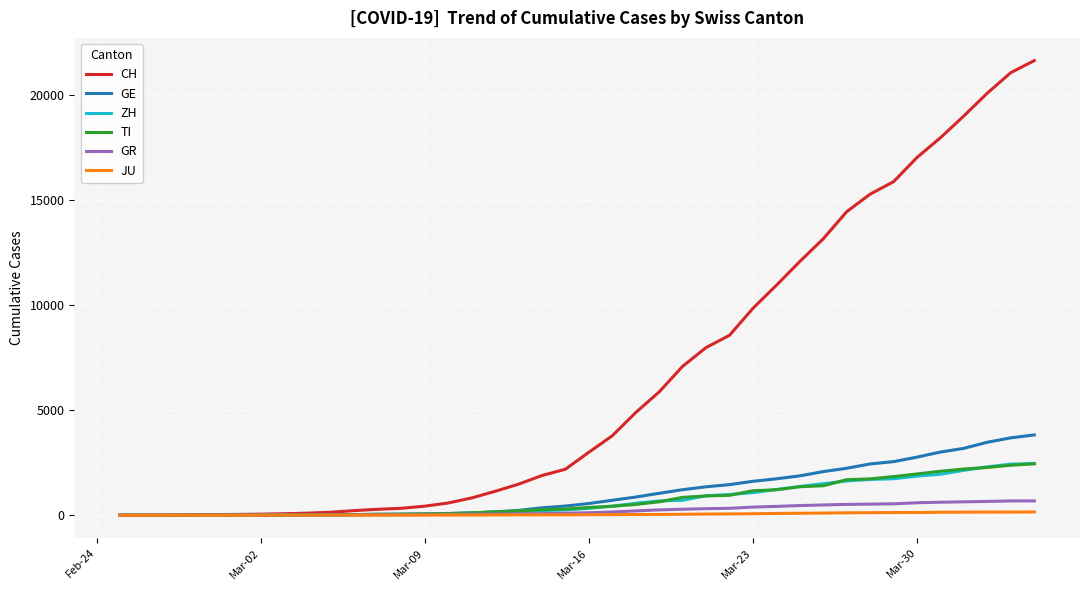

What is the highest value of the CH series?

21617